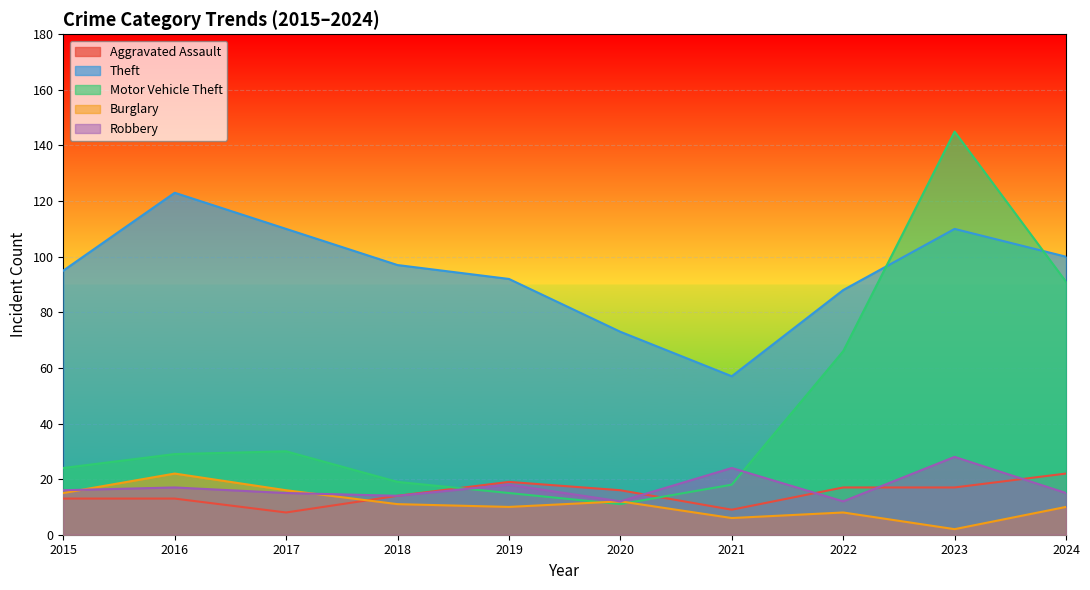

What is the approximate value of Robbery at 2016, to the nearest 10?

20